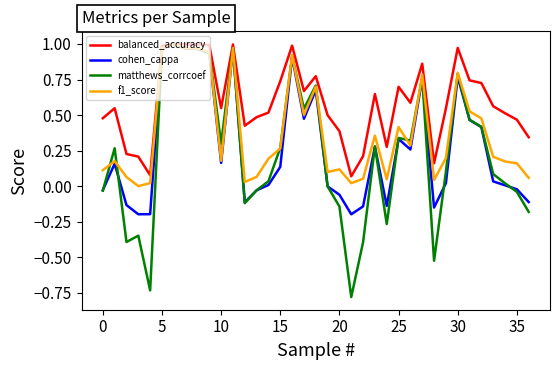

Which series has the widest spread of values?

matthews_corrcoef